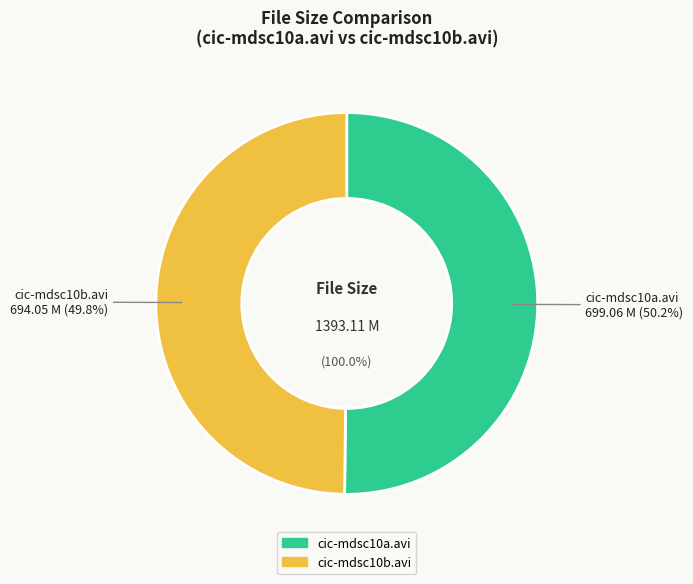

Rank the categories by value from highest to lowest.

cic-mdsc10a.avi, cic-mdsc10b.avi